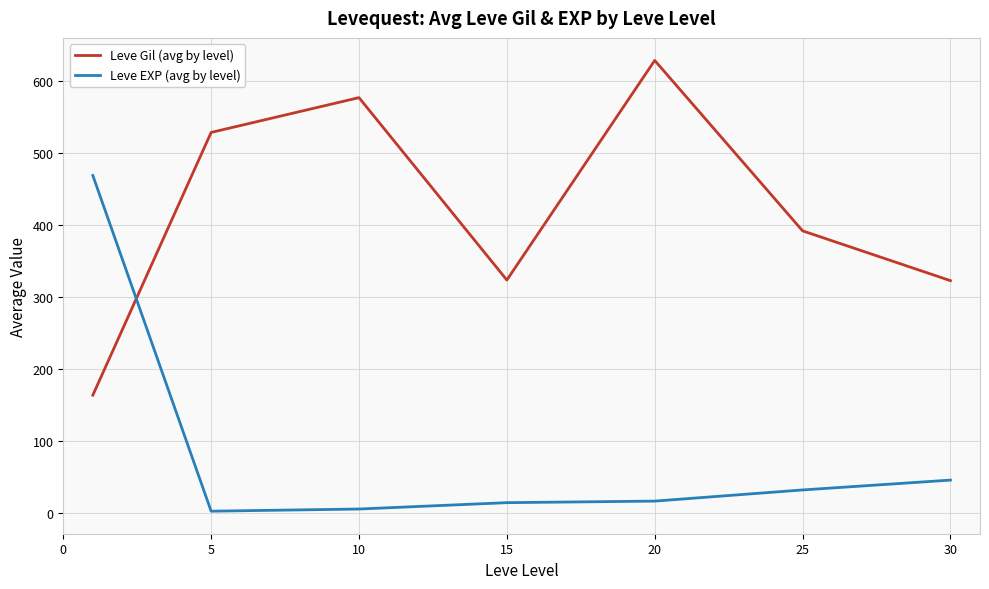

How many intersections are there between Leve Gil (avg by level) and Leve EXP (avg by level)?

1